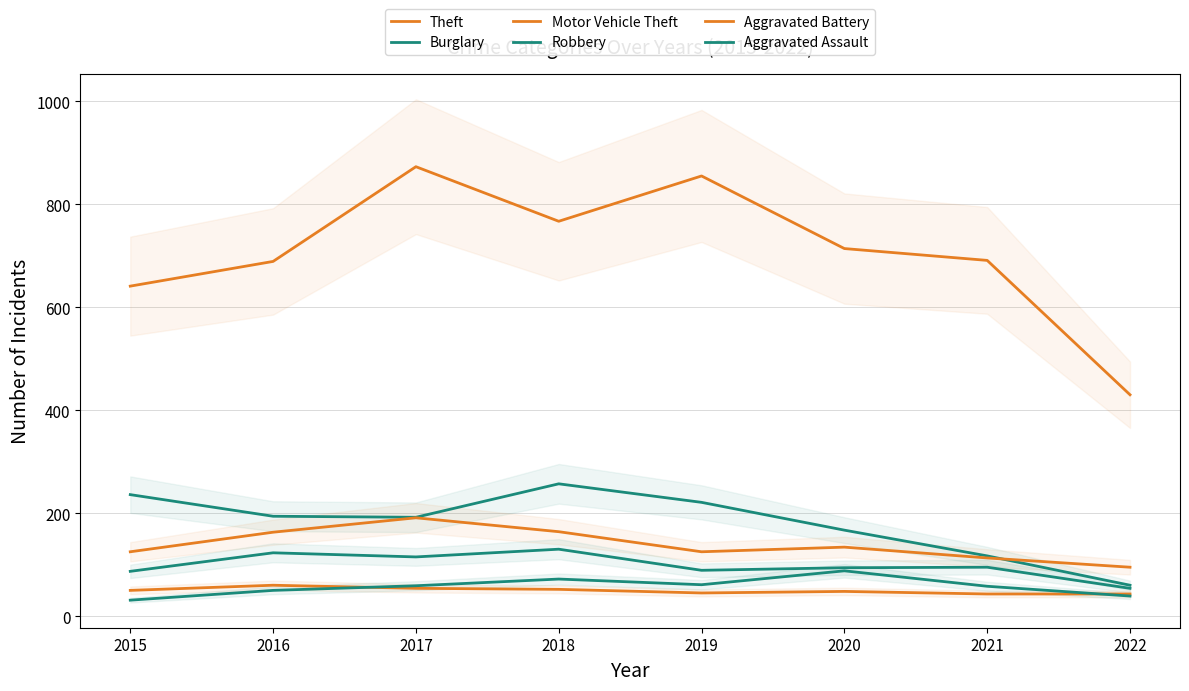

True or false: Aggravated Assault and Robbery intersect in this chart.

False